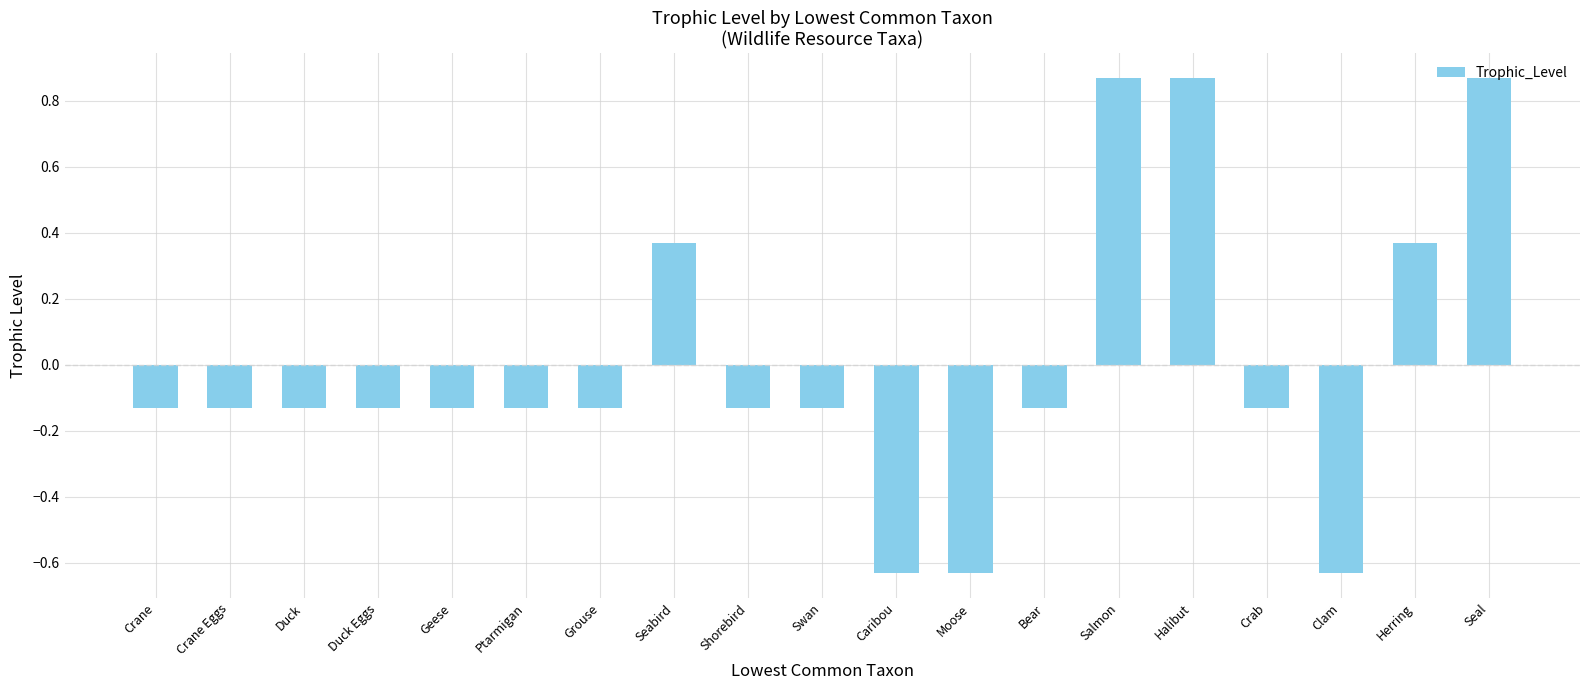

Where does the data first go above 0?

Seabird